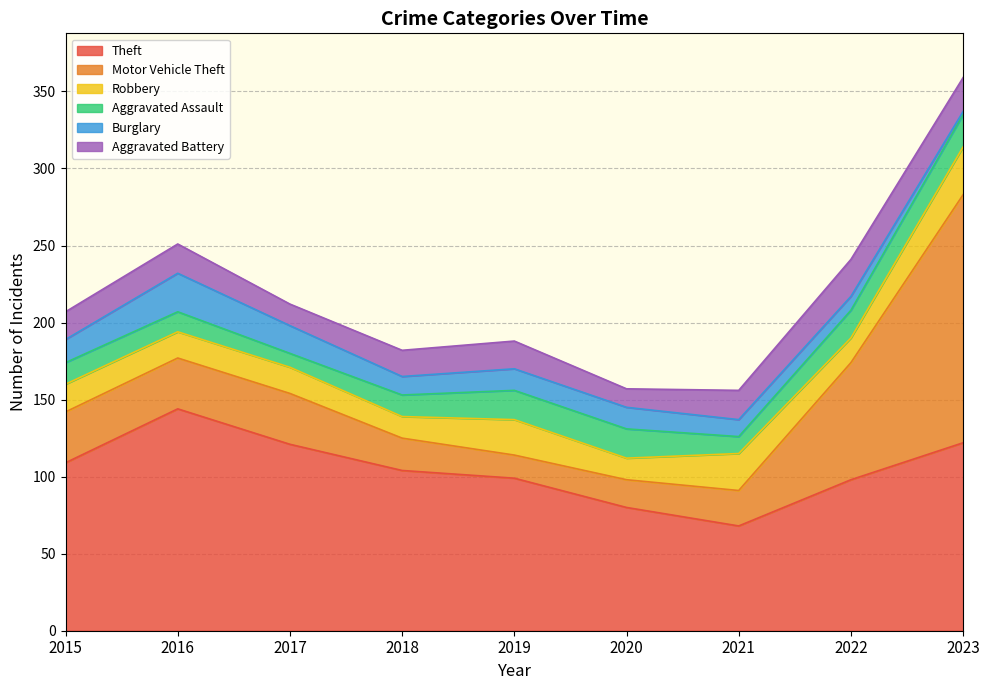

At which category is the sum across all series the highest?

2023